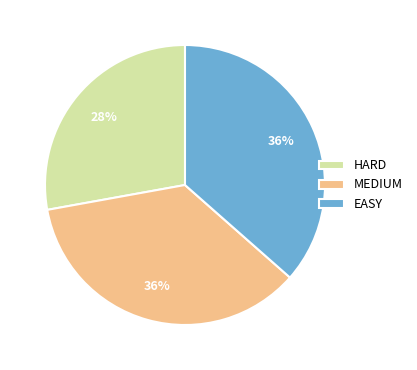

To the nearest percent, what percentage of the pie is HARD?

28%